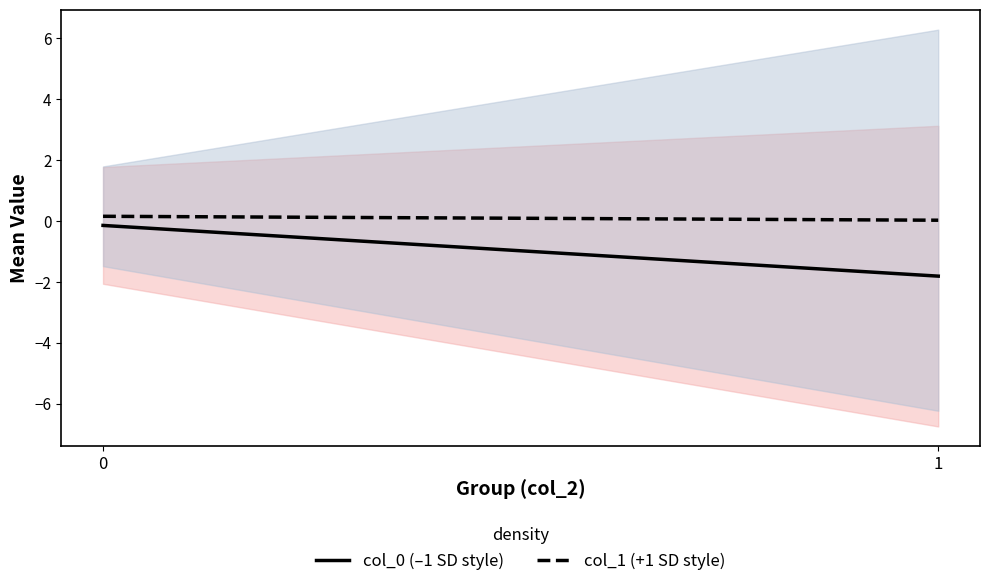

What is the greatest value displayed?

0.2